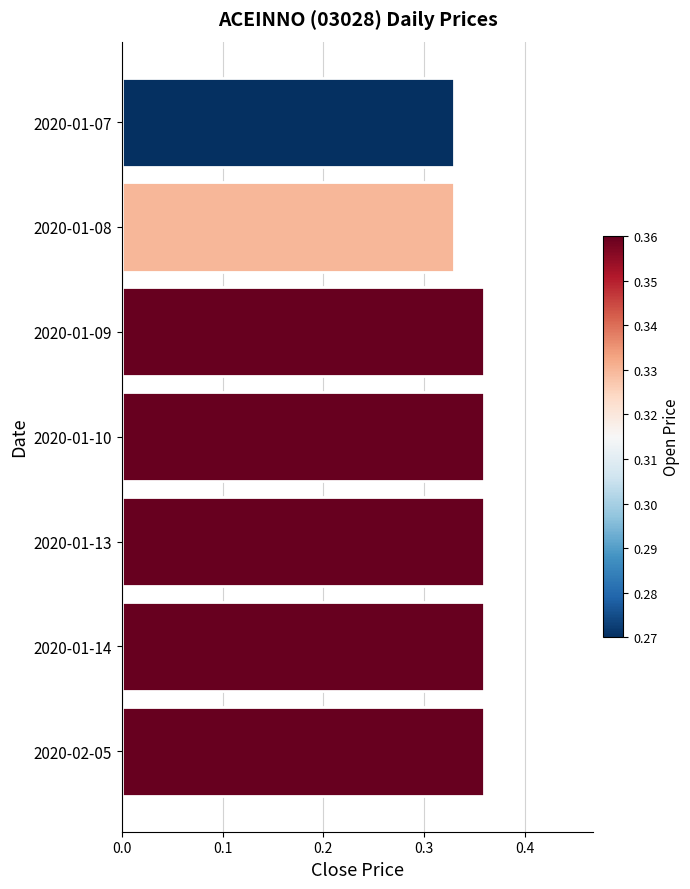

Between 2020-01-13 and 2020-01-07, which is larger?

2020-01-13